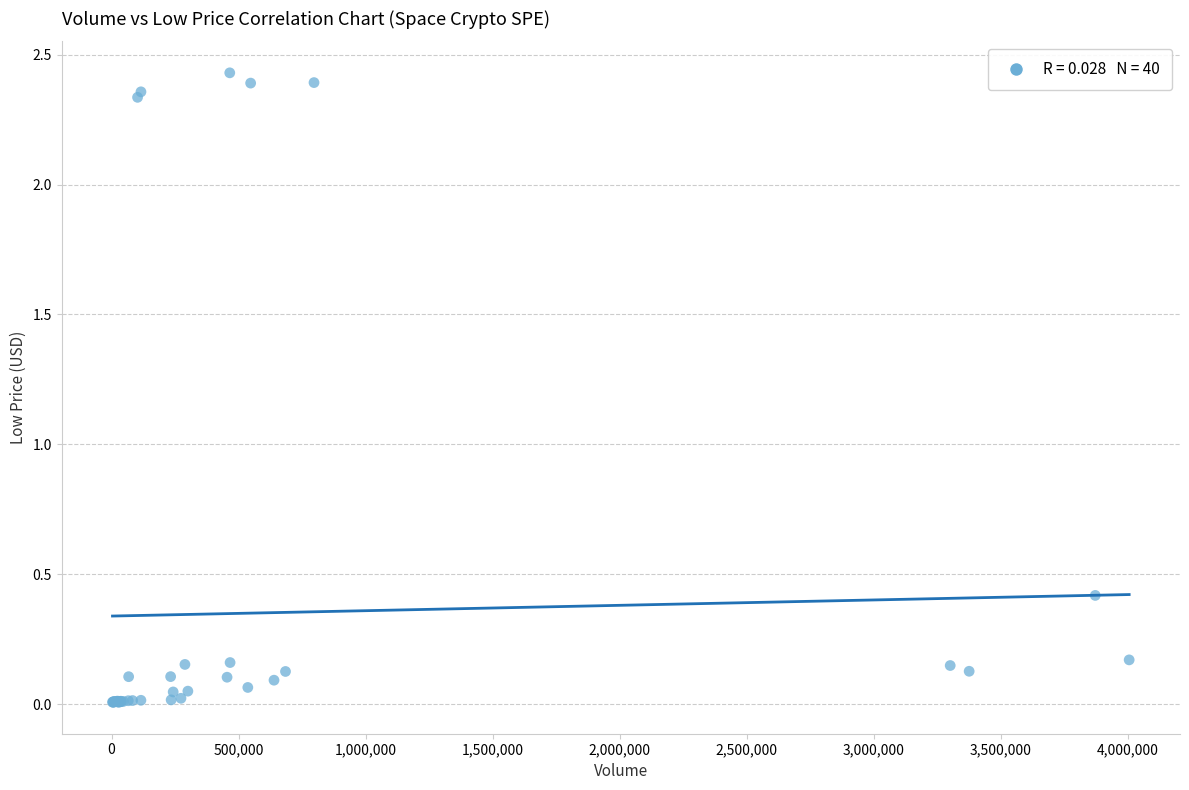

What Y value in the scatter plot is closest to 1?

0.4